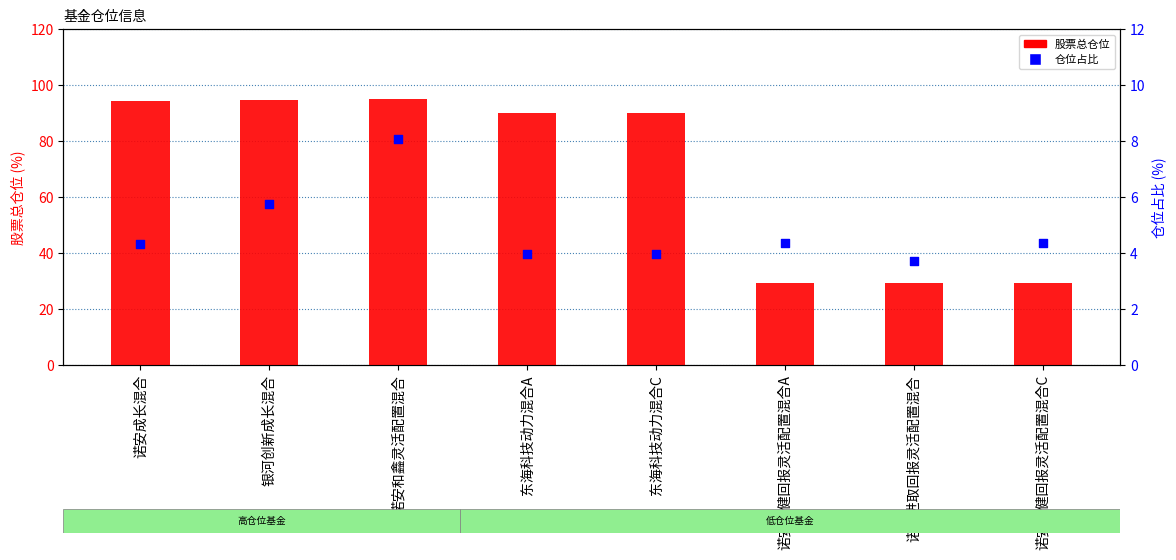

At which category is the sum across all series the highest?

诺安和鑫灵活配置混合